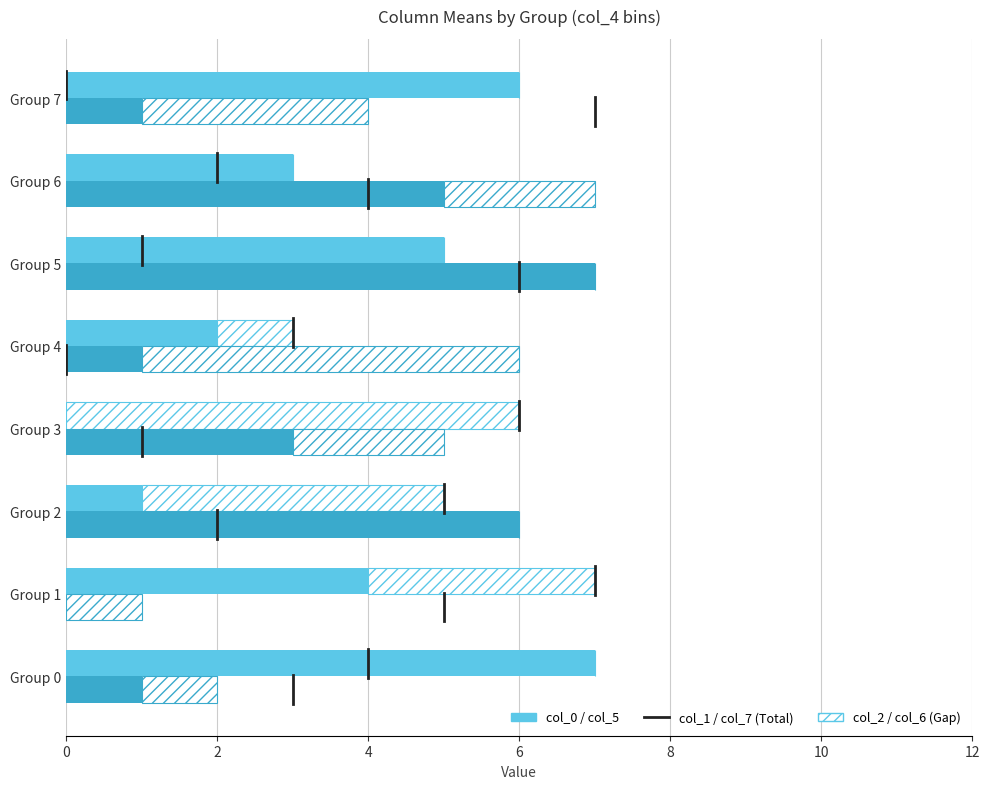

Between Group 2 and Group 6, which series saw the biggest shift?

col_2 (Gap)